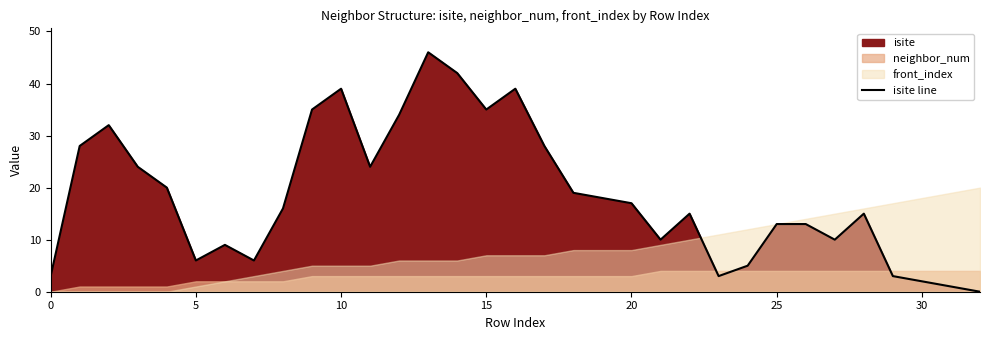

What is the difference between the maximum and second lowest values?

45